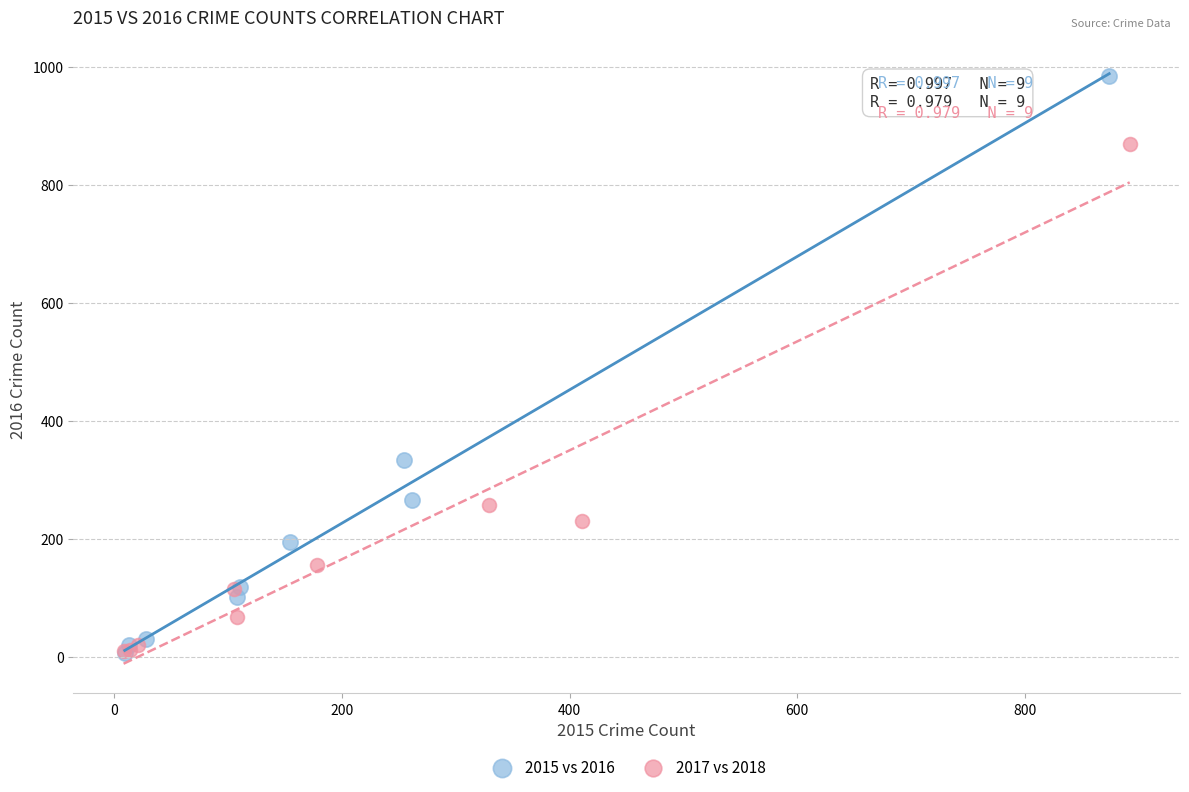

Which series has the widest spread of Y values?

2015 vs 2016